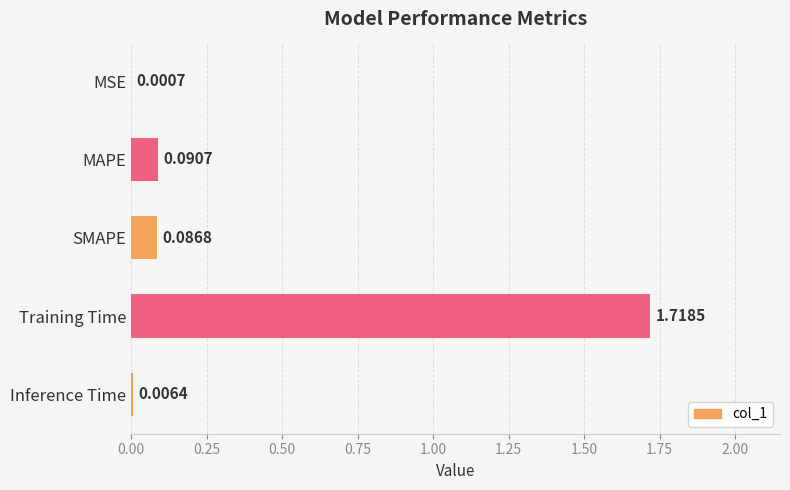

Are the bars horizontal?

Yes